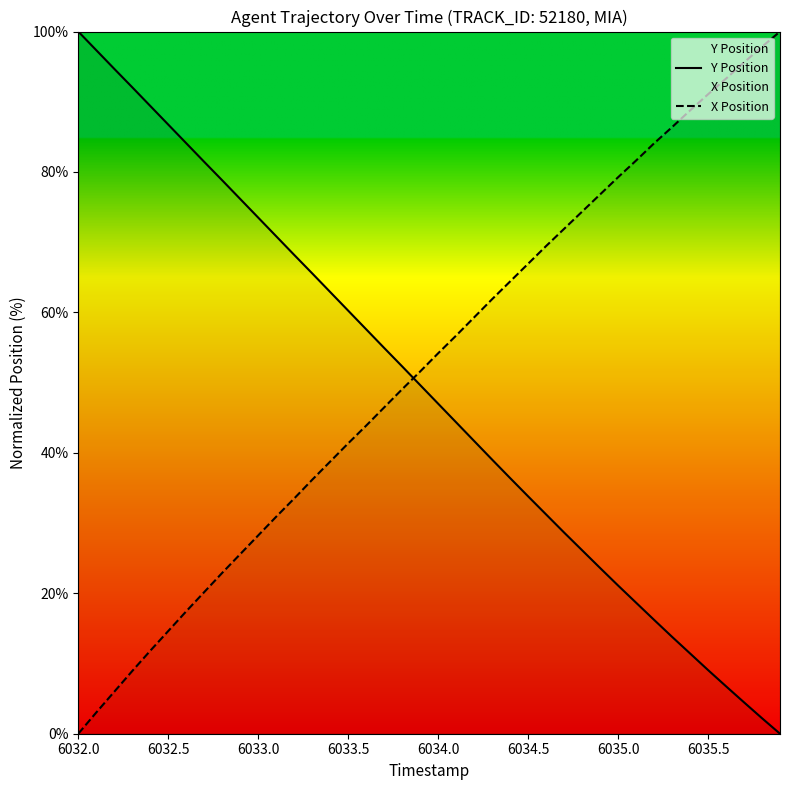

What is the difference between the second highest and second lowest values in the Y Position series?

95.1